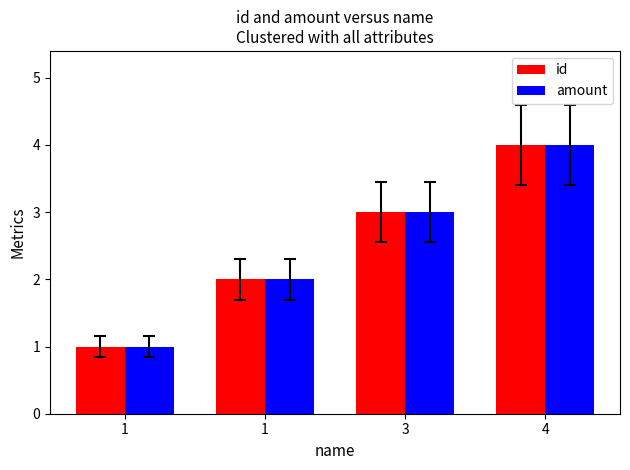

Reading left to right, extract all data points from this chart.

id: 1	2	3	4
amount: 1	2	3	4